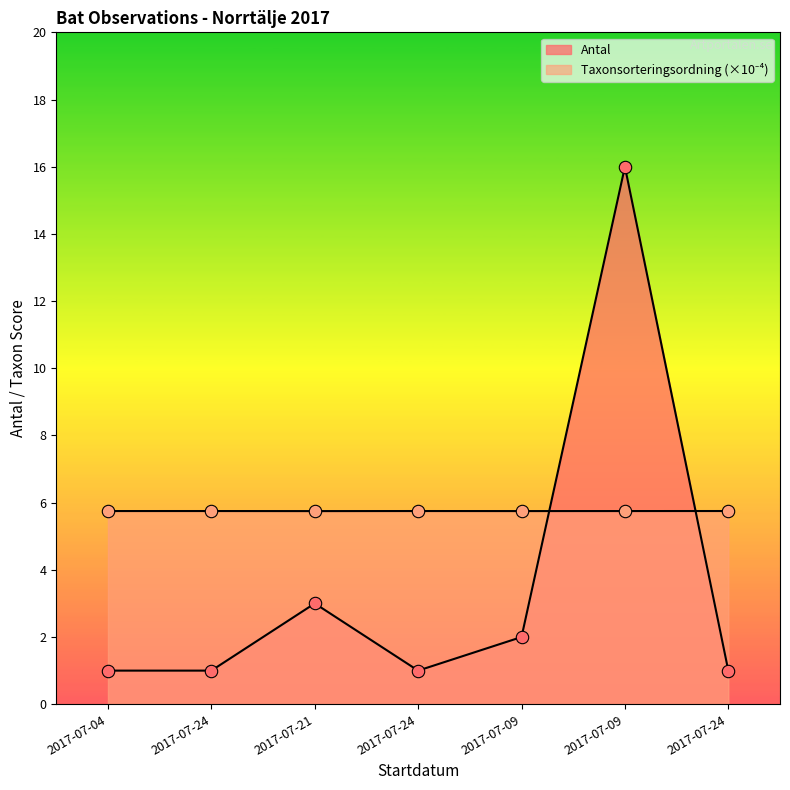

Which series contains the lowest Y value?

Antal